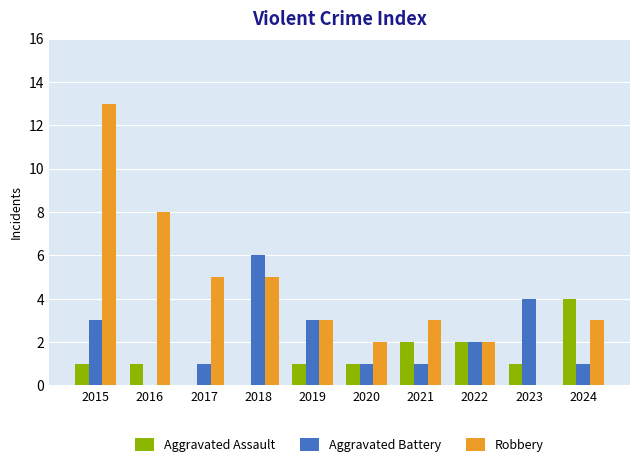

What is the maximum value for Aggravated Battery?

6